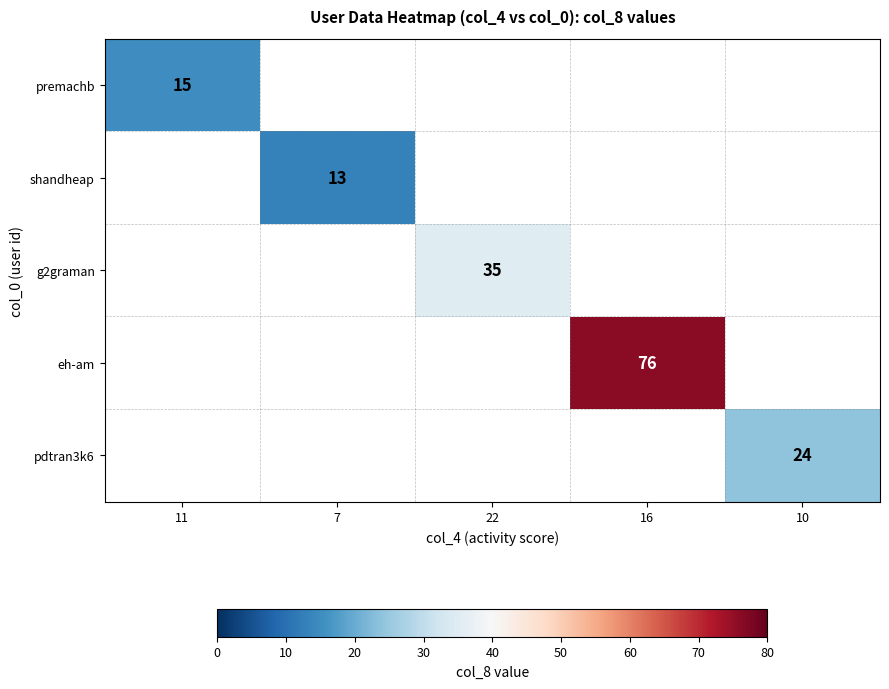

The eh-am series shows 40 at 16. True or false?

False